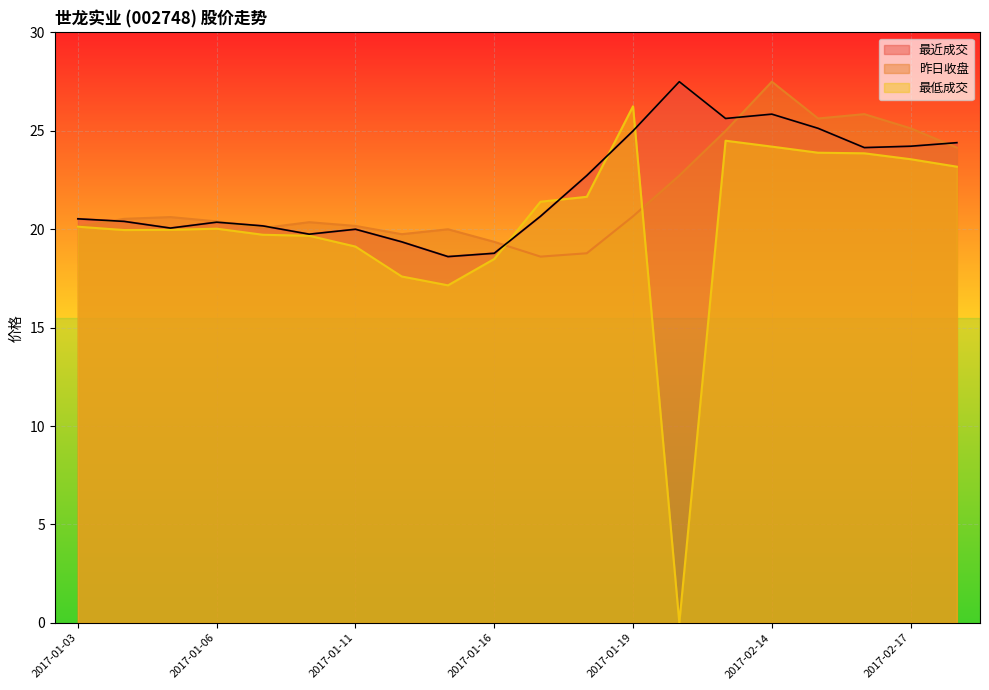

Between 2017-02-16 and 2017-01-10, which is larger?

2017-02-16